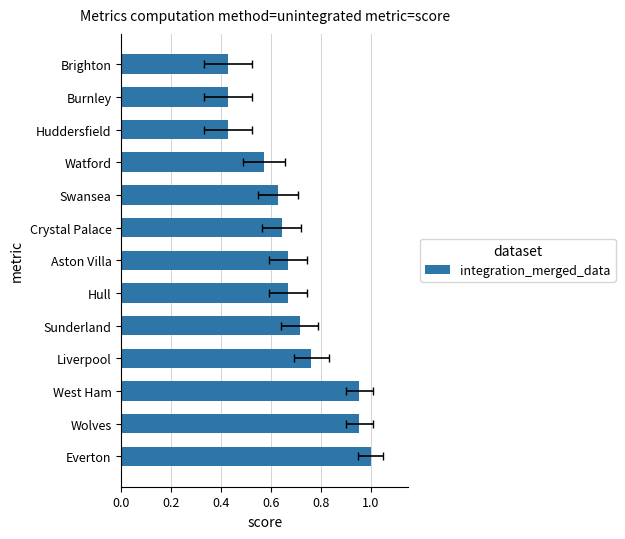

Reading right to left, what are all the values shown in this chart?

0.4	0.4	0.4	0.6	0.6	0.6	0.7	0.7	0.7	0.8	1.0	1.0	1.0